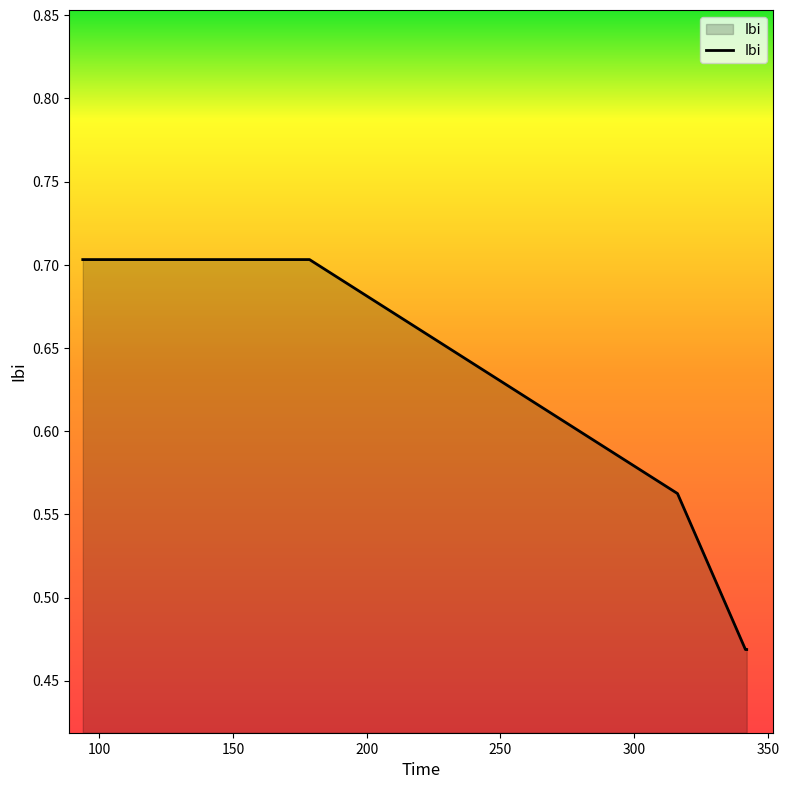

What is the maximum value shown in the chart?

0.7